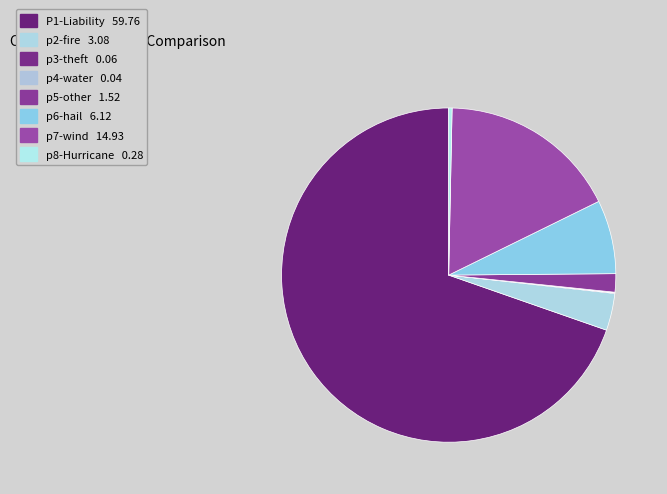

What percentage do p7-wind and P1-Liability together represent?

87.1%